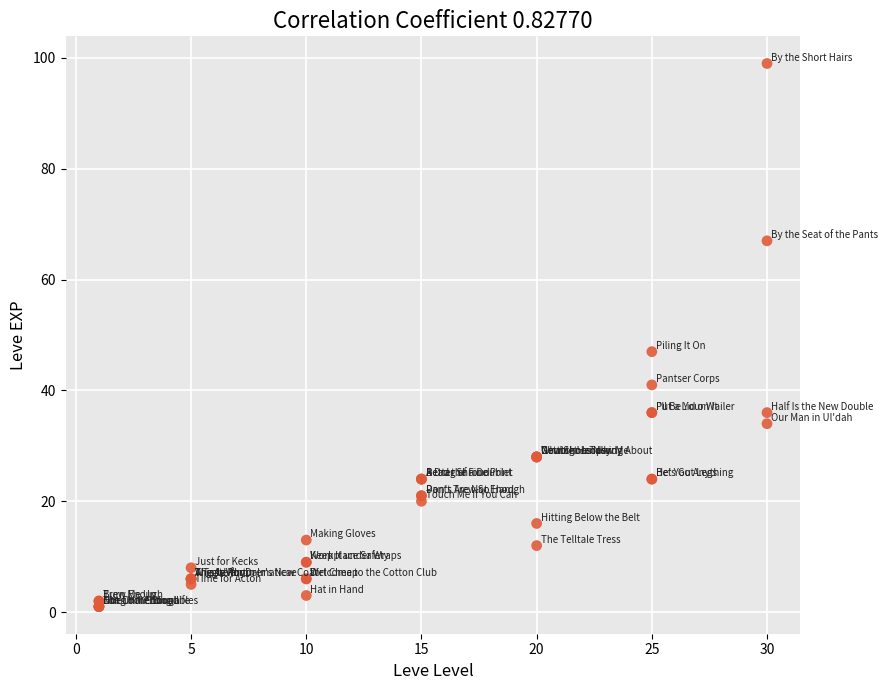

What Y value in the scatter plot is closest to 50?

47